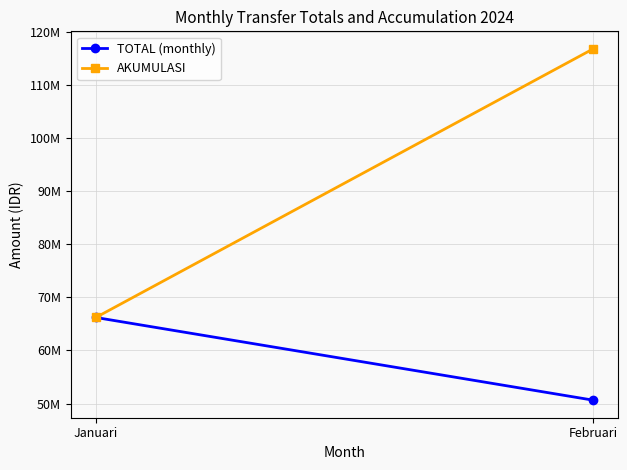

Which category has the highest value in the TOTAL (monthly) series?

Januari